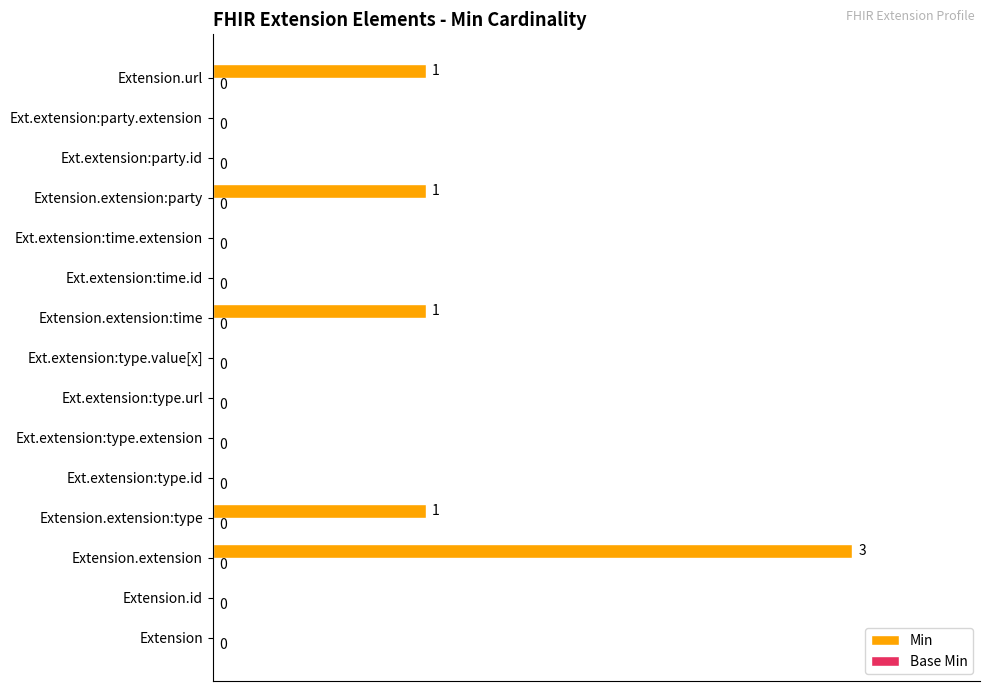

The chart shows a value of 66.7 at Ext.extension:type.extension. True or false?

False